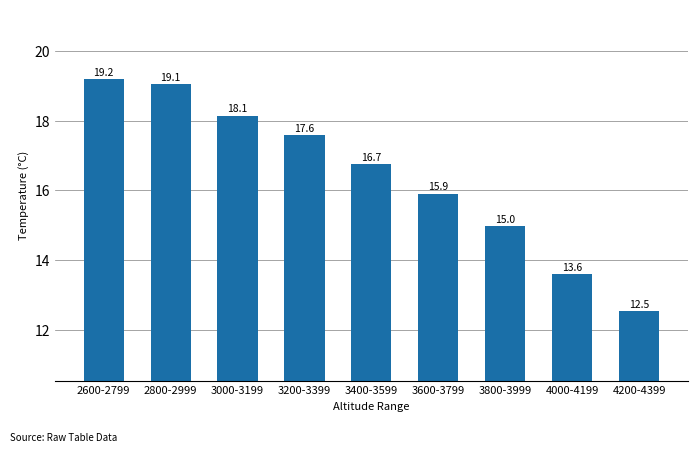

Are the bars horizontal?

No